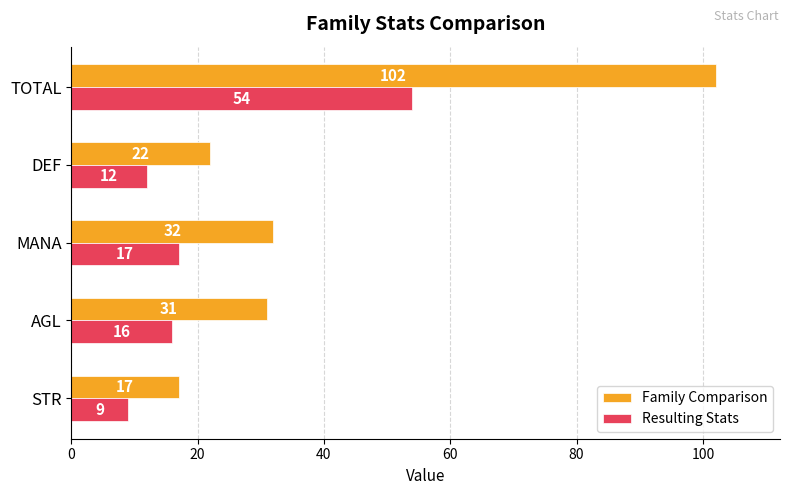

What is the difference between the Family Comparison values at STR and AGL?

14